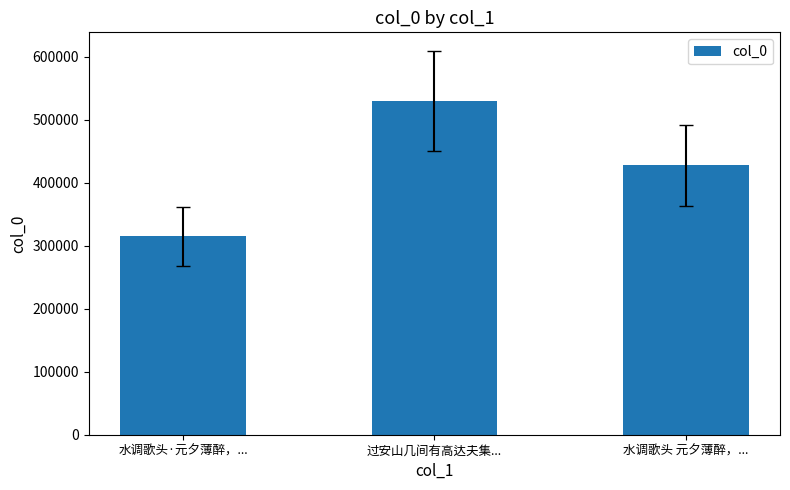

Where does the data first go above 427669?

过安山几间有高达夫集...